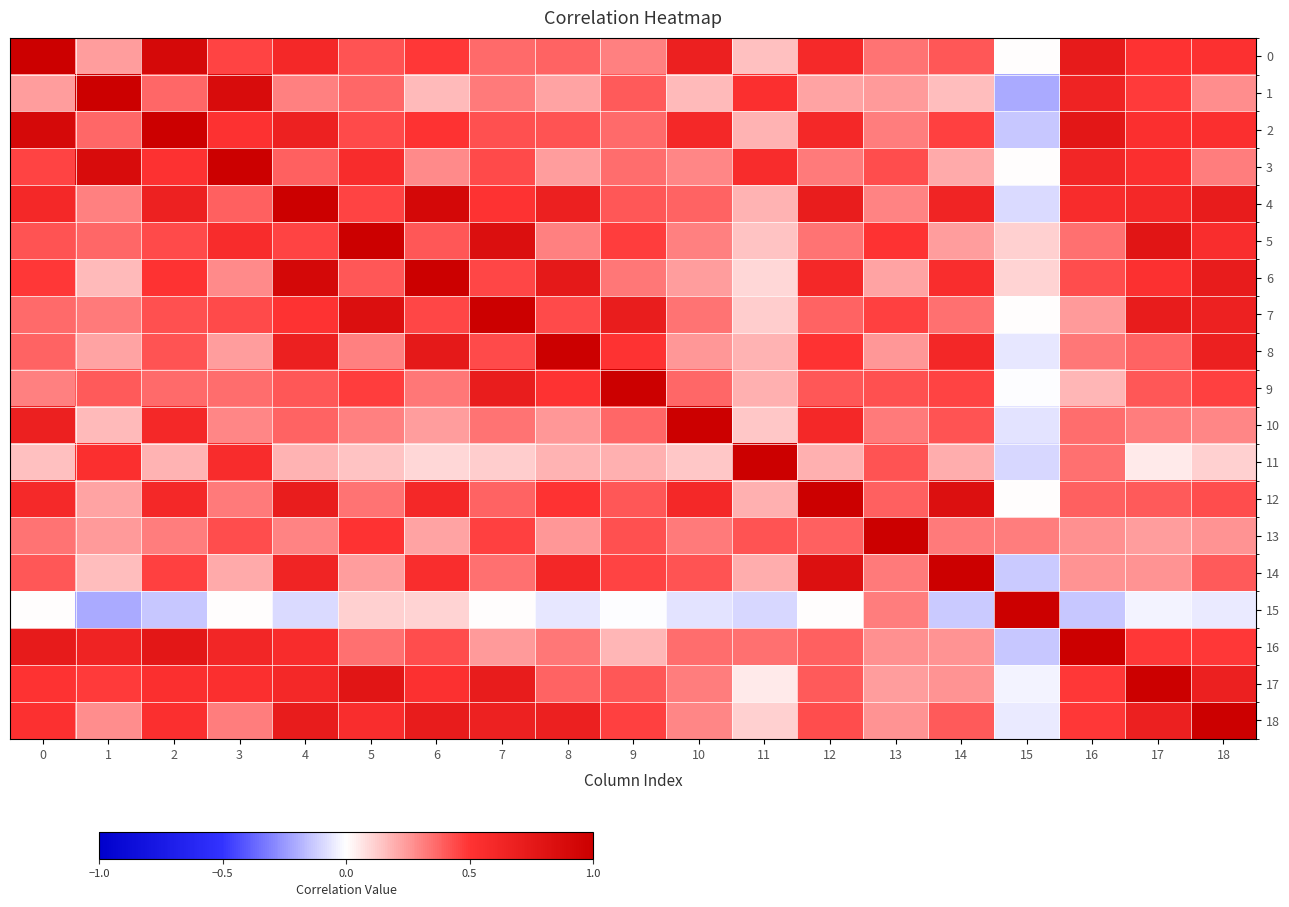

How many categories are shown in the chart?

19